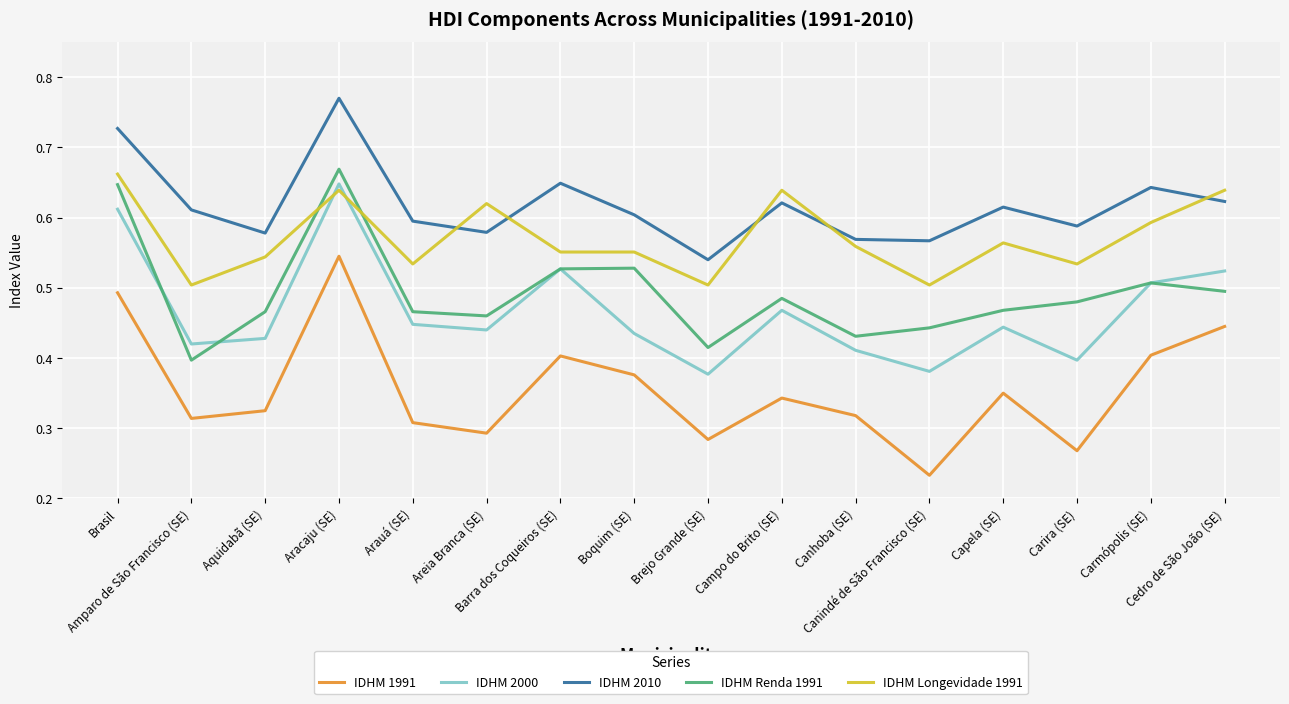

True or false: IDHM 1991 and IDHM Longevidade 1991 intersect in this chart.

False